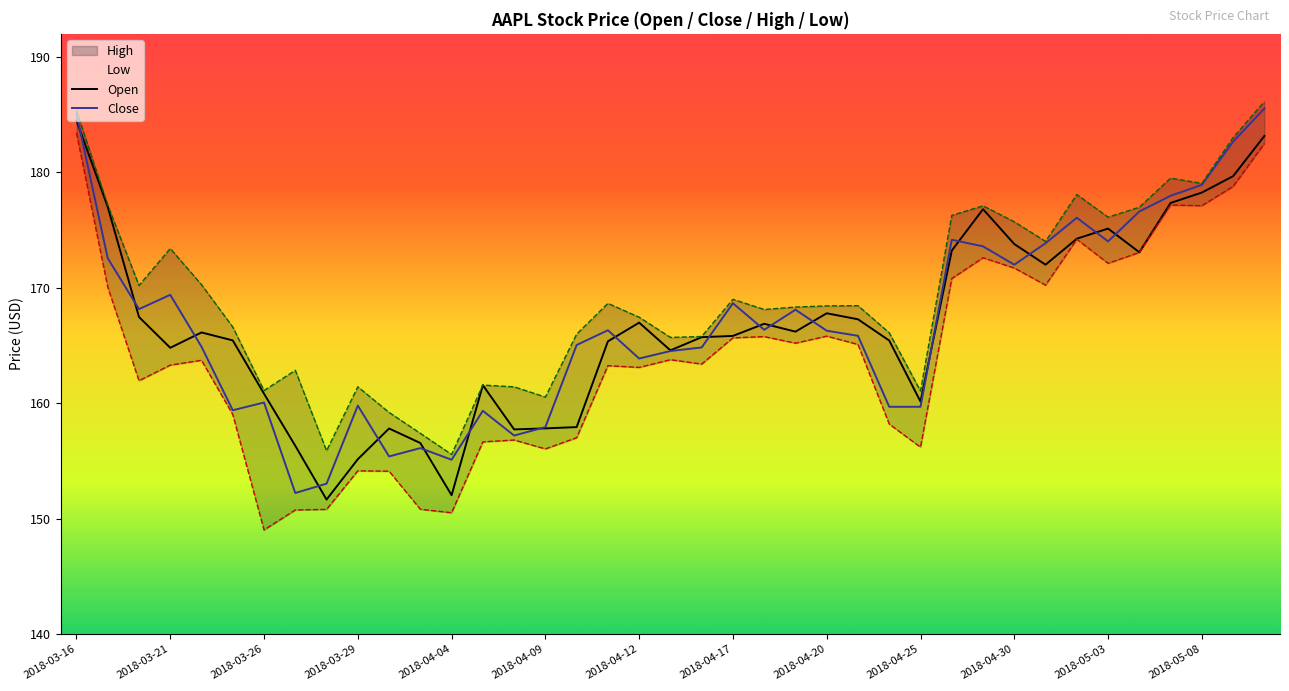

How many lines are shown in the chart?

4